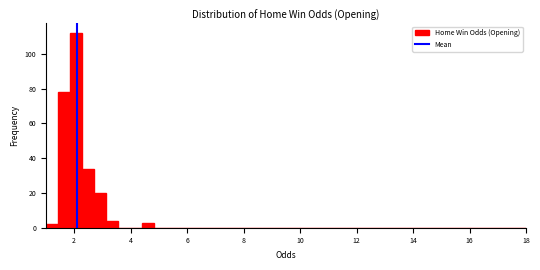

Around what value on the x-axis is the tallest bar? Give the approximate position of its centre, as read against the axis.

2.0